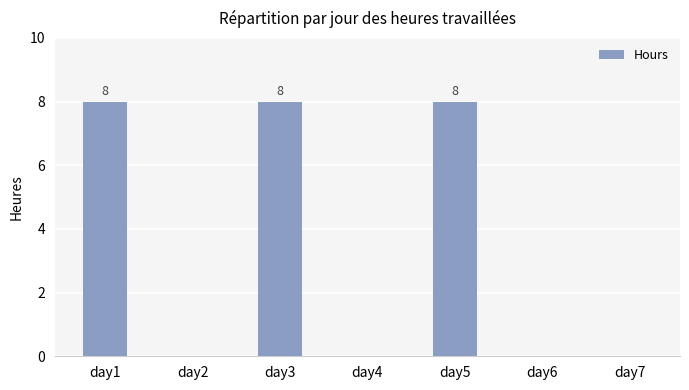

Which has a higher value, day3 or day4?

day3